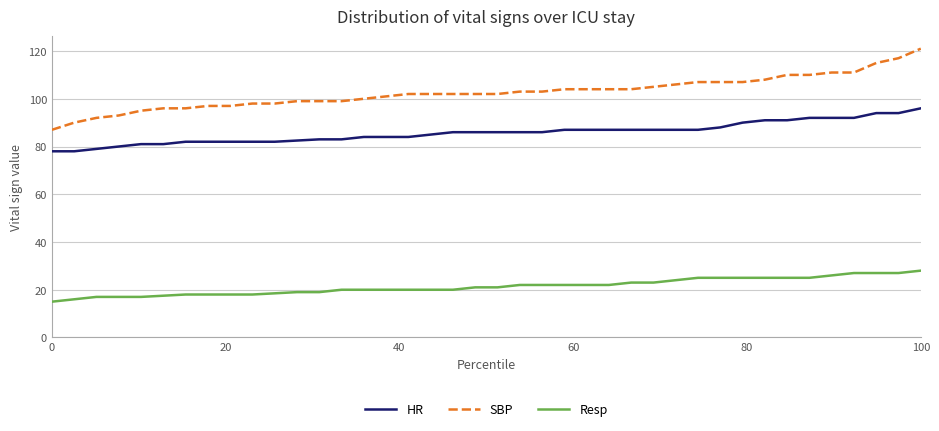

Which series has the largest range (max minus min)?

SBP